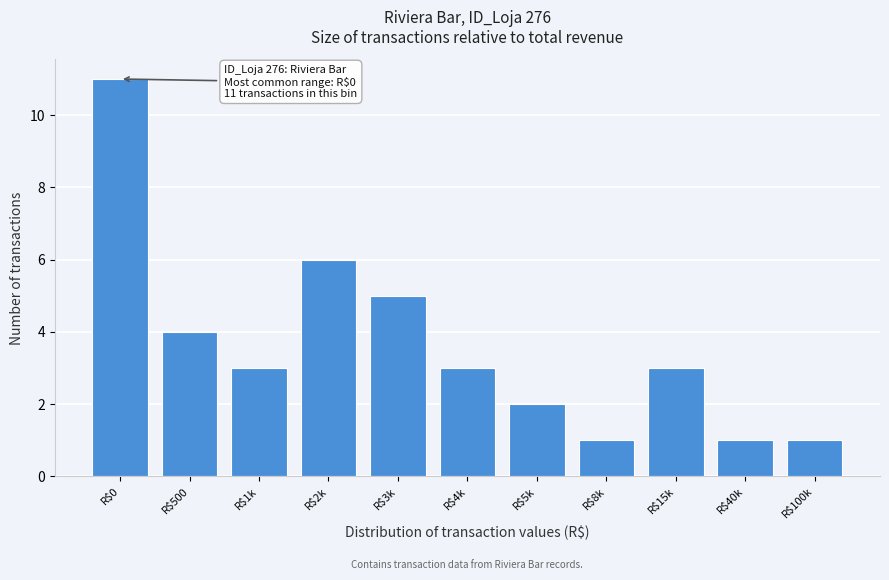

Reading left to right, list all the values displayed in this chart.

11	4	3	6	5	3	2	1	3	1	1